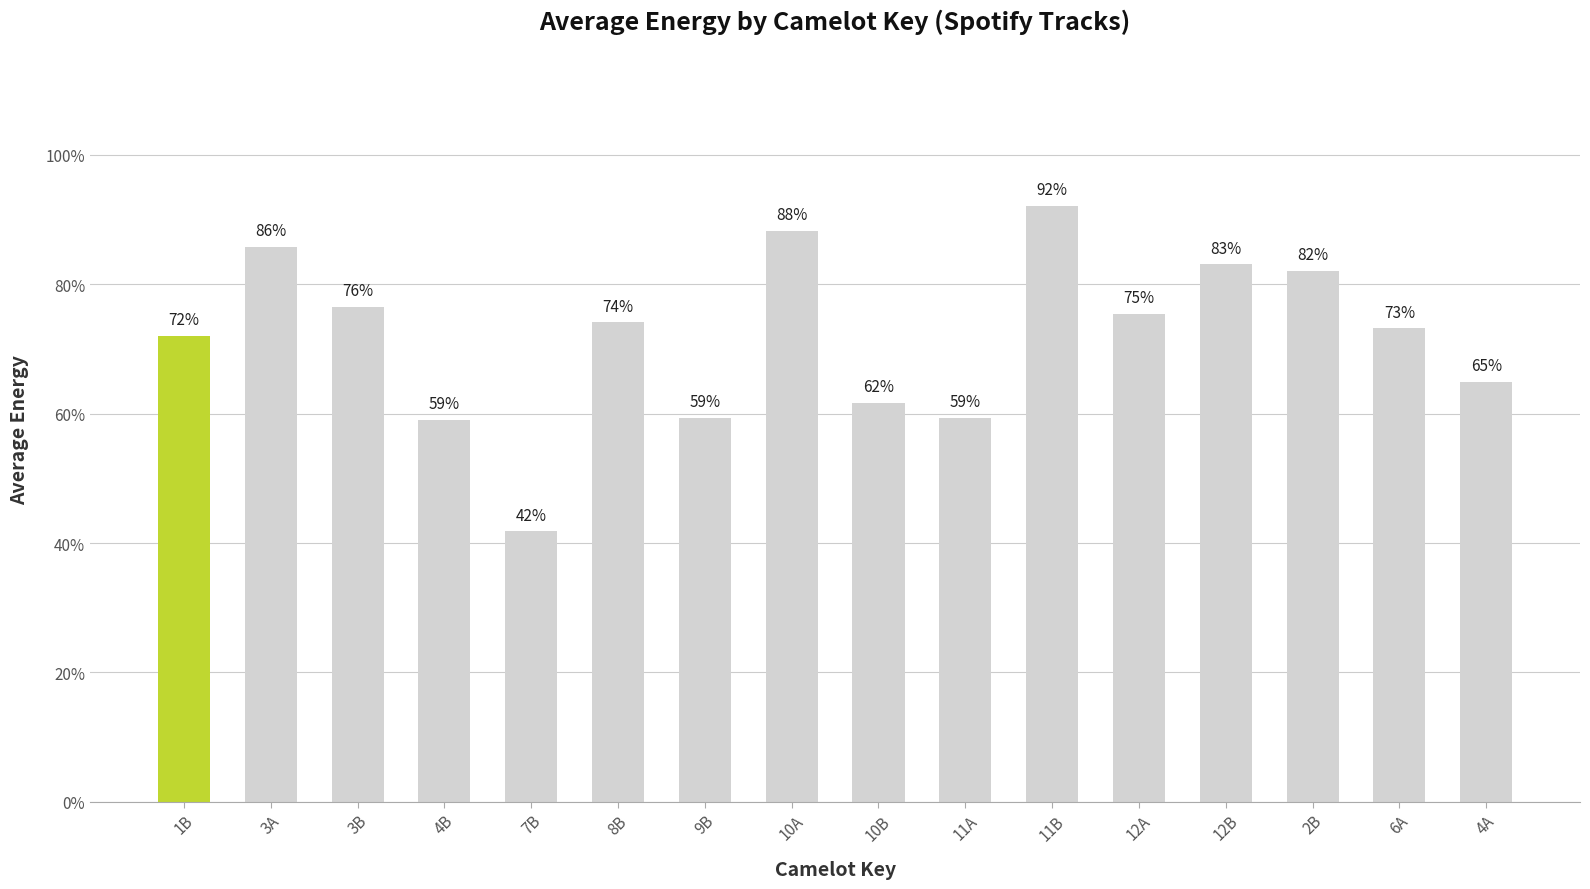

Reading left to right, list all the values displayed in this chart.

0.7	0.9	0.8	0.6	0.4	0.7	0.6	0.9	0.6	0.6	0.9	0.8	0.8	0.8	0.7	0.6